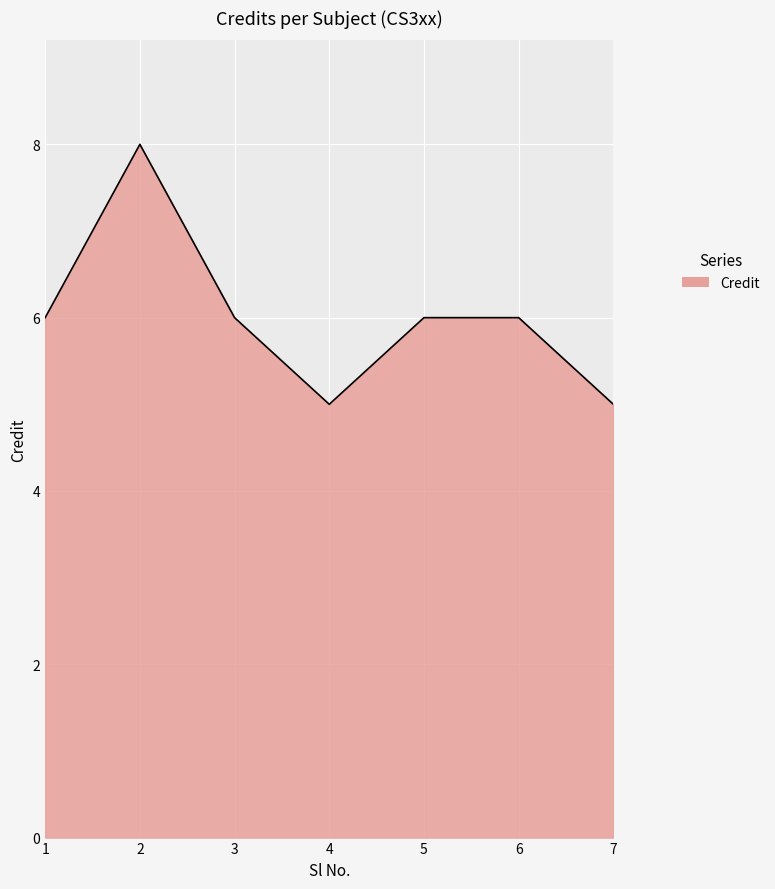

What is the sum of all values?

42